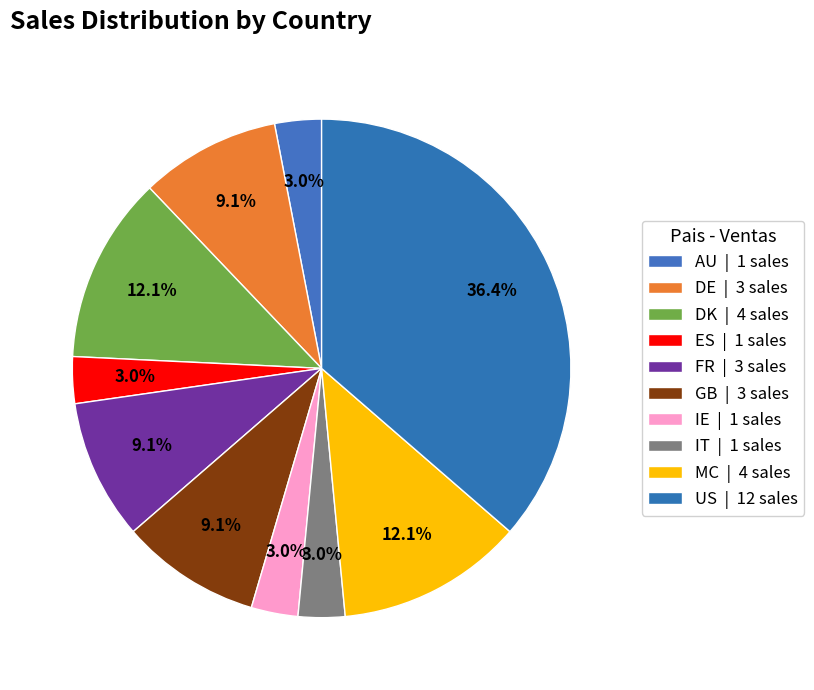

To the nearest percent, what portion does IT represent?

3%